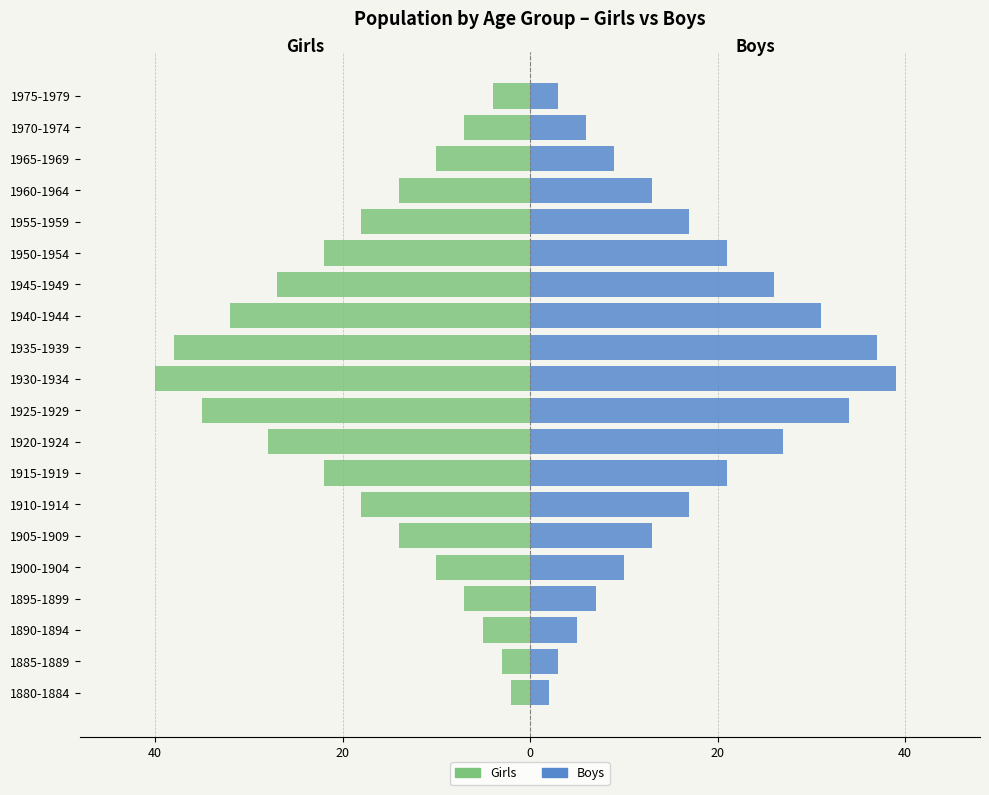

What is the value of the Girls bar at the 10th from the left?

-35